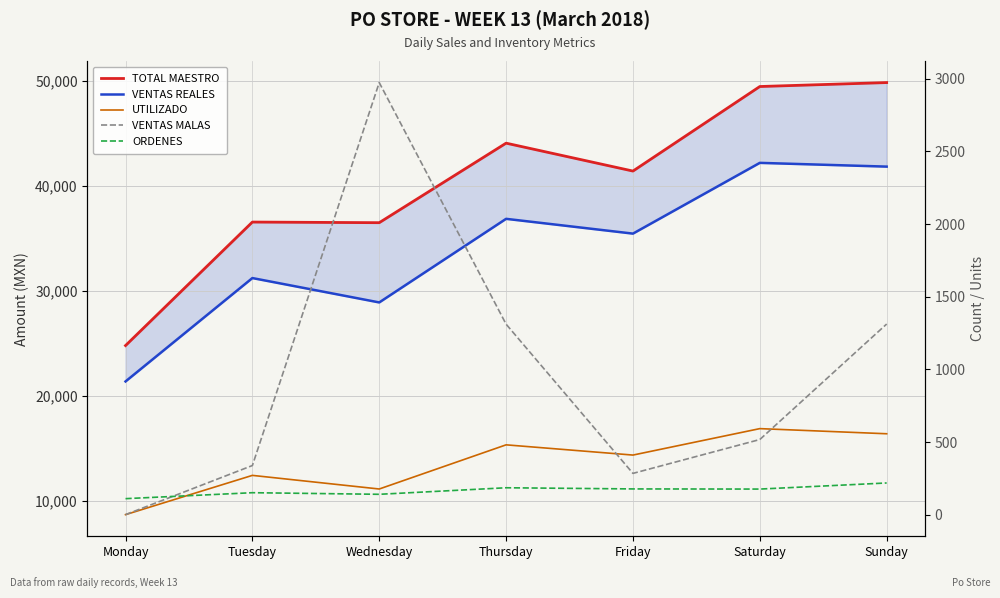

Which series changed the most between Thursday and Sunday?

TOTAL MAESTRO